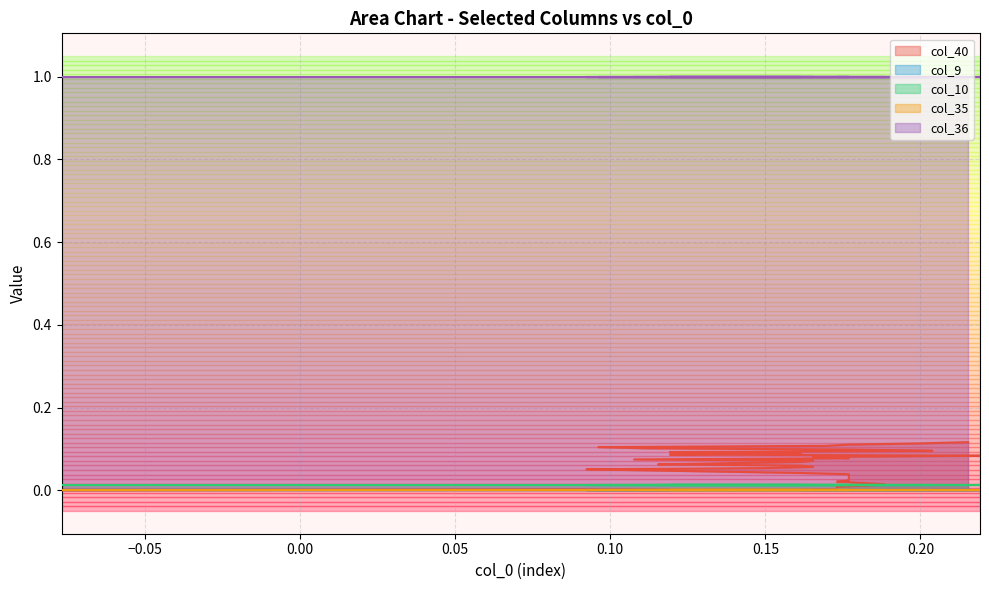

True or false: col_36 and col_10 intersect in this chart.

False